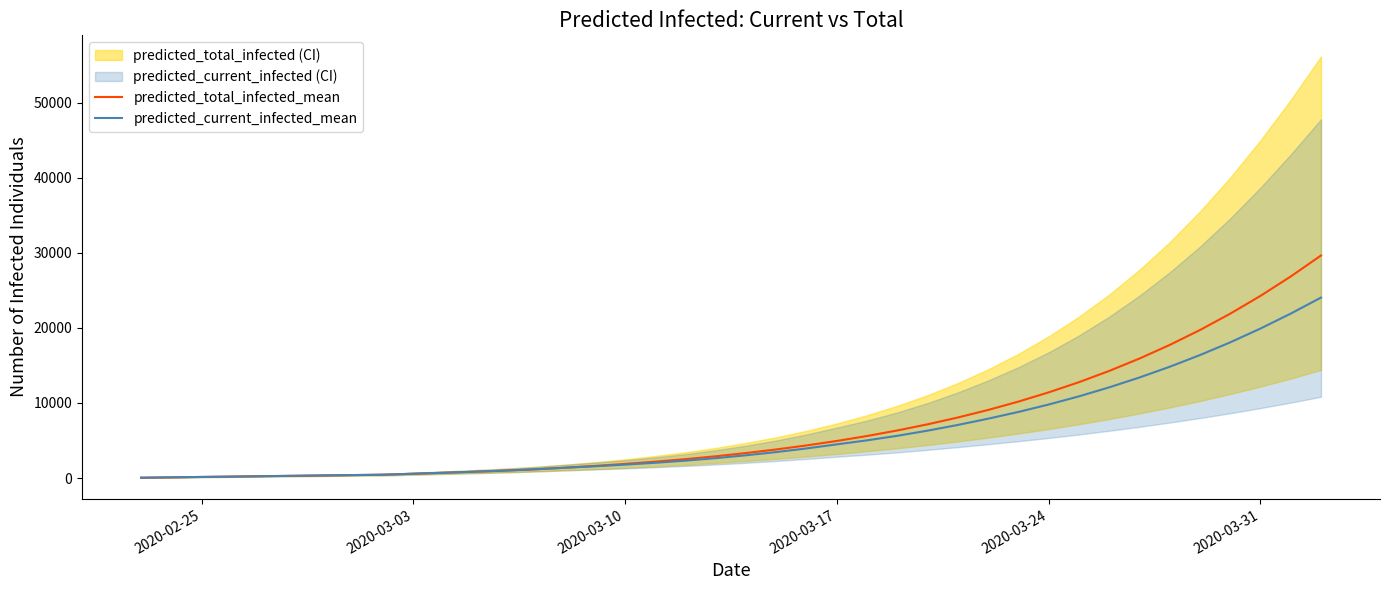

Rank the series by their maximum value, from highest to lowest.

predicted_total_infected_mean, predicted_current_infected_mean